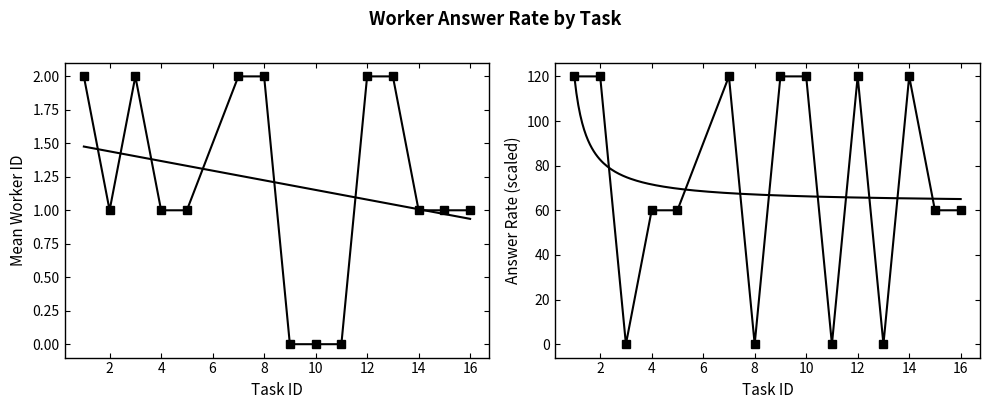

True or false: Answer Rate (scaled) has more than 2 points higher than both neighbors.

True